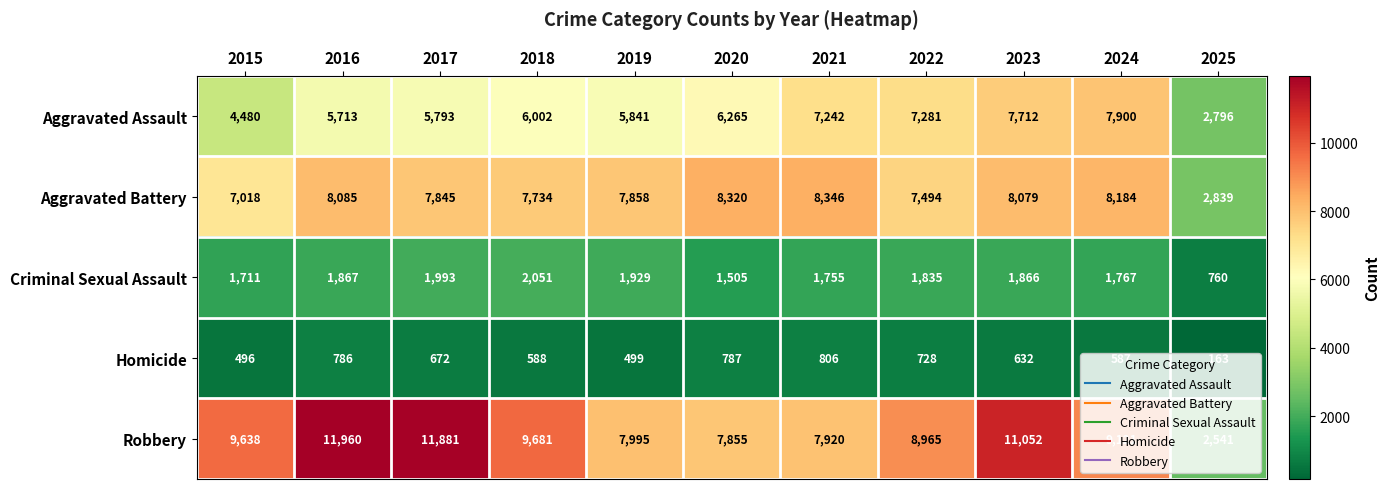

Which category has the lowest value across all series?

2025